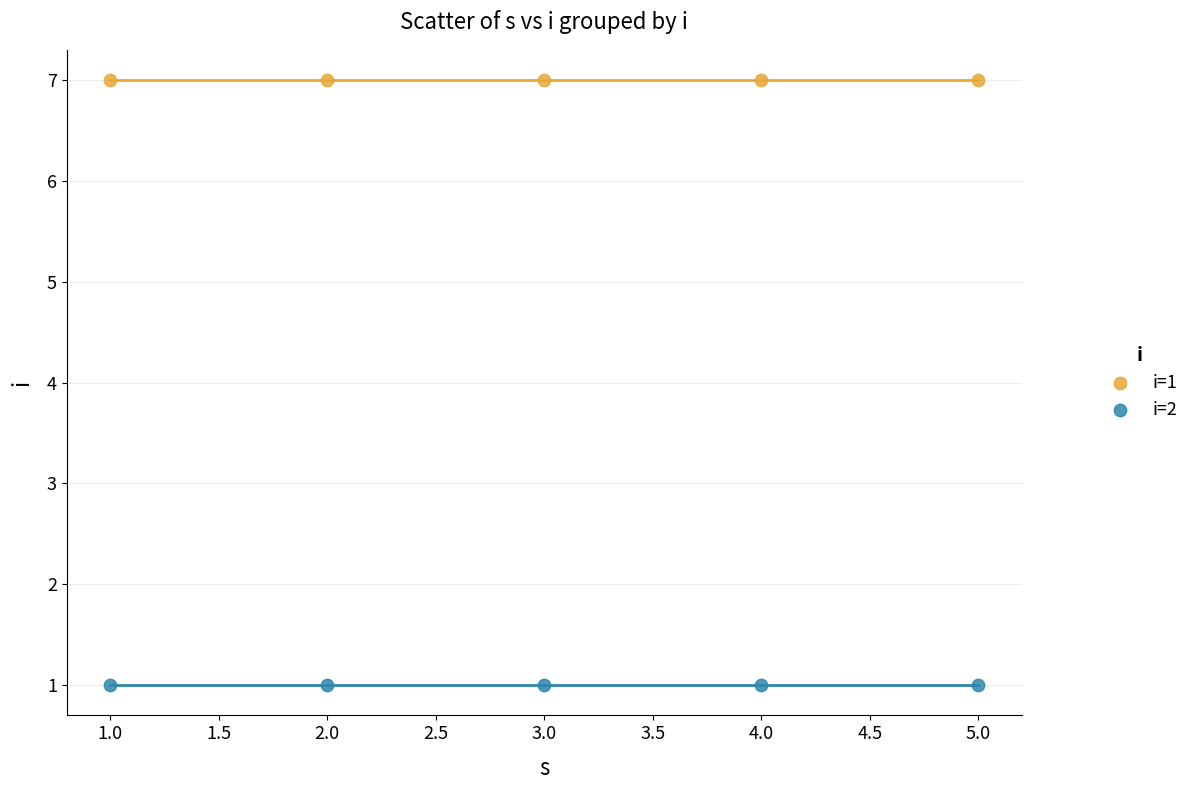

Across all data points, what is the average Y value?

4